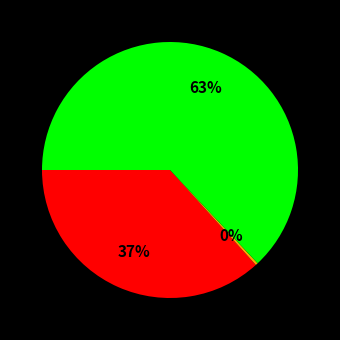

To the nearest percent, what is the average slice percentage?

33%